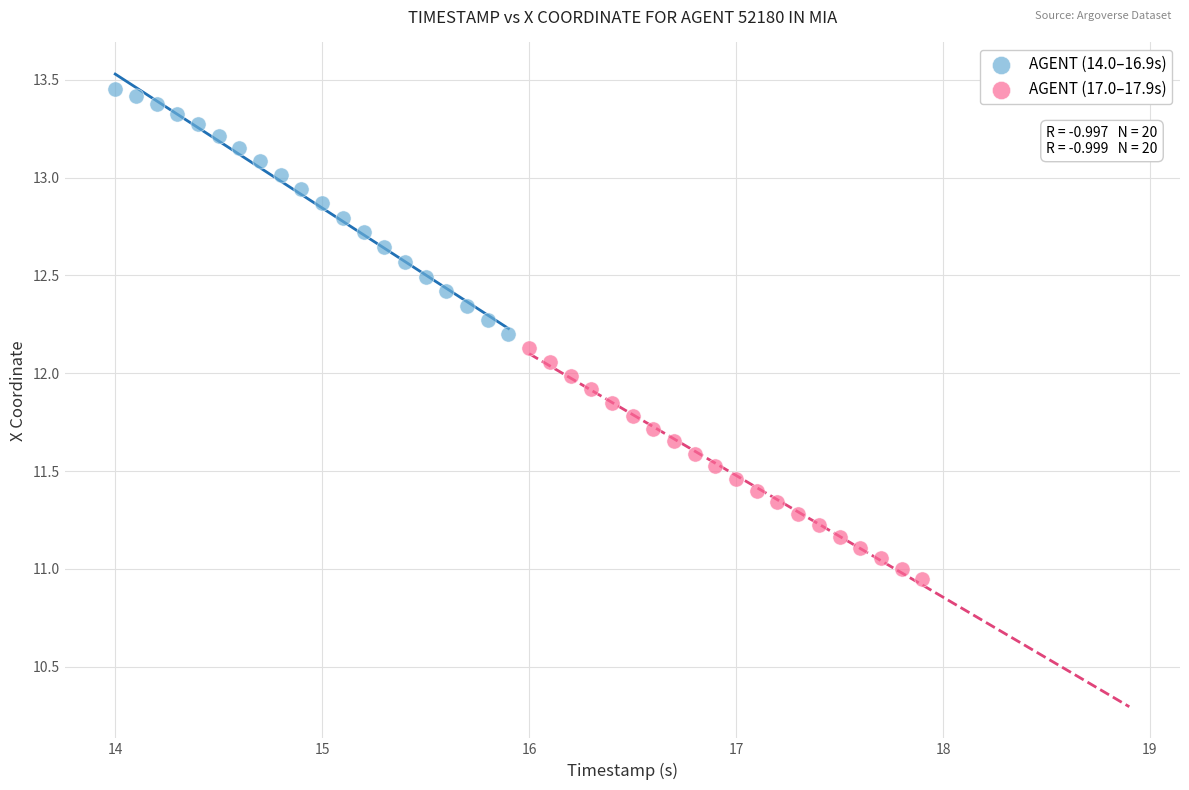

Which series has the largest Y range (max minus min)?

AGENT (14.0–16.9s)